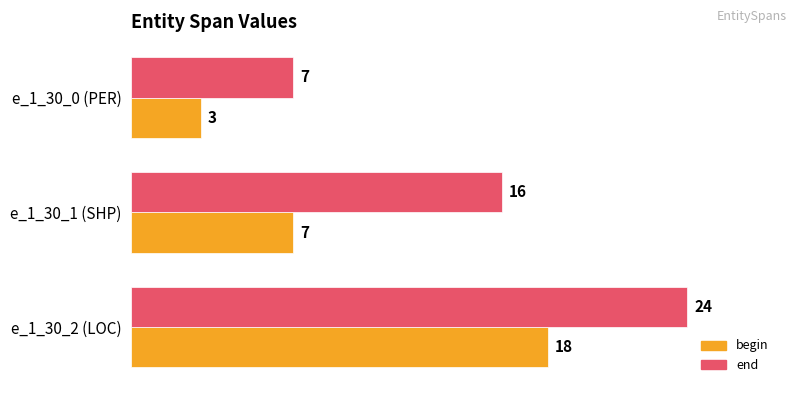

Which series has the widest spread of values?

end